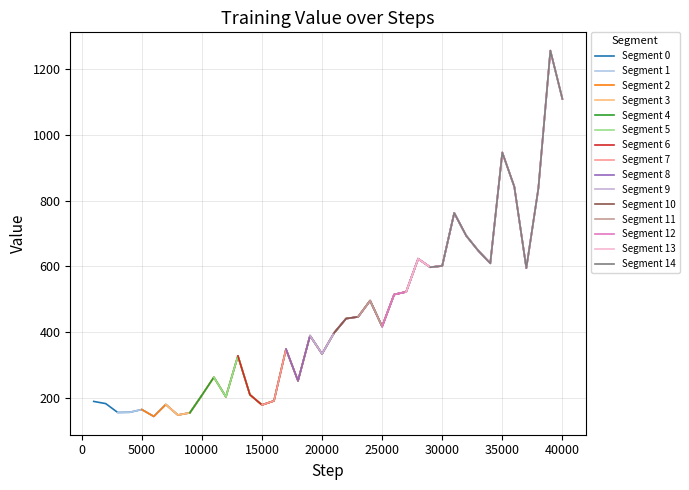

True or false: the data has more than 2 interior local peaks.

True